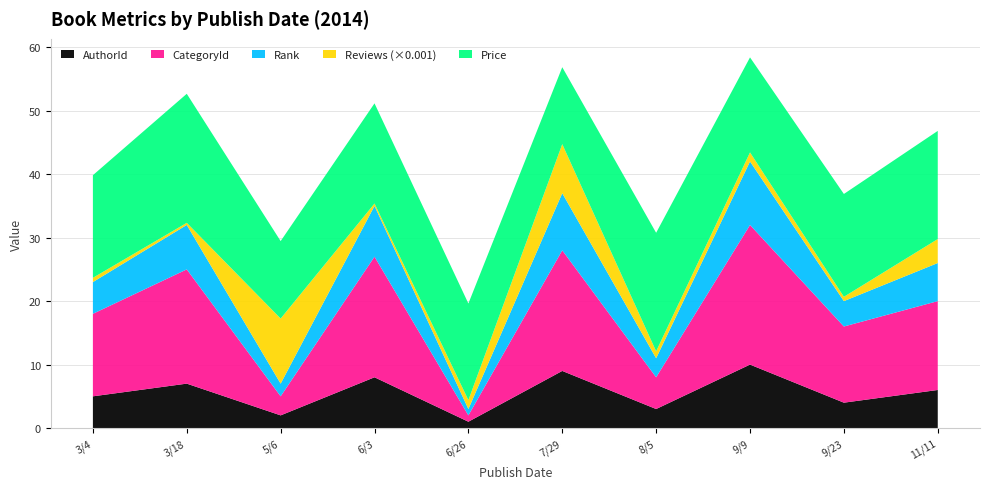

Reading right to left, extract all data points from this chart.

Price: 17.0	16.2	15.0	18.7	12.1	15.2	15.8	12.2	20.3	16.2
Reviews_scaled: 3.8	0.7	1.4	1.1	7.7	1.4	0.4	10.3	0.3	0.7
Rank: 6.0	4.0	10.0	3.0	9.0	1.0	8.0	2.0	7.0	5.0
CategoryId: 14.0	12.0	22.0	5.0	19.0	1.0	19.0	3.0	18.0	13.0
AuthorId: 6.0	4.0	10.0	3.0	9.0	1.0	8.0	2.0	7.0	5.0